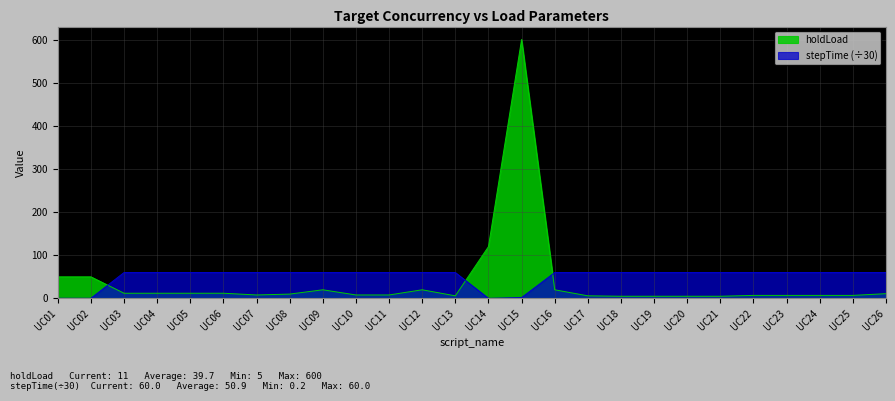

True or false: stepTime and holdLoad cross at least once.

True